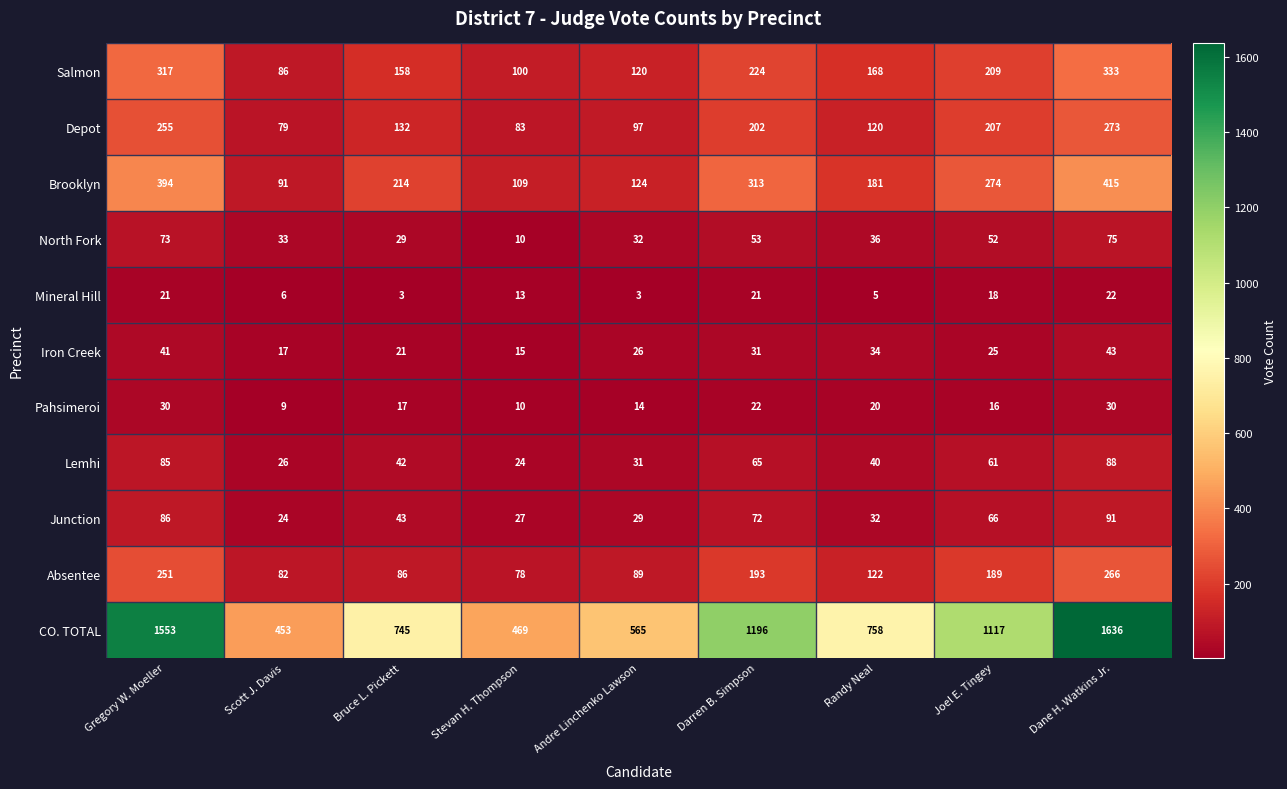

What is the difference between the second highest and minimum values in the Junction series?

62